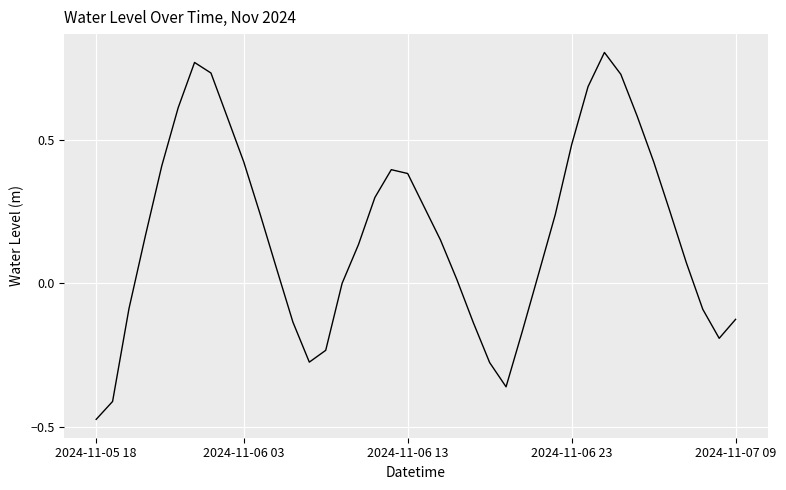

What is the difference between the maximum and minimum values?

1.3